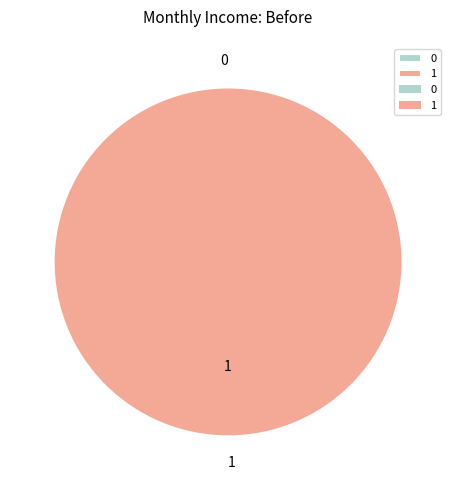

True or false: 0 accounts for 0% of the total.

True